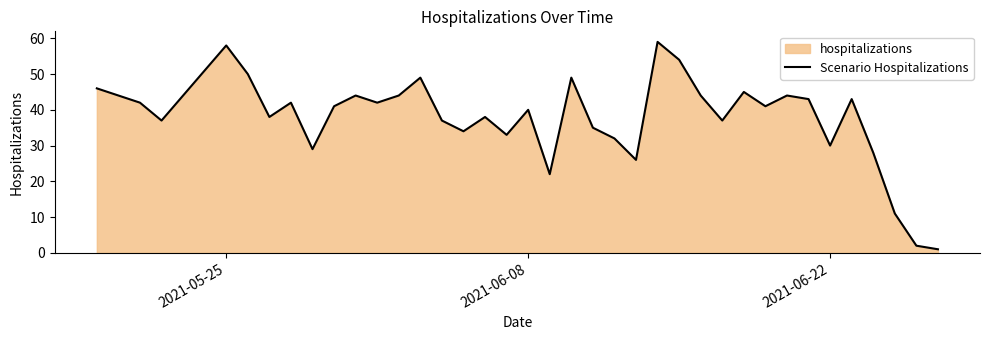

What is the difference between the maximum and minimum values?

58